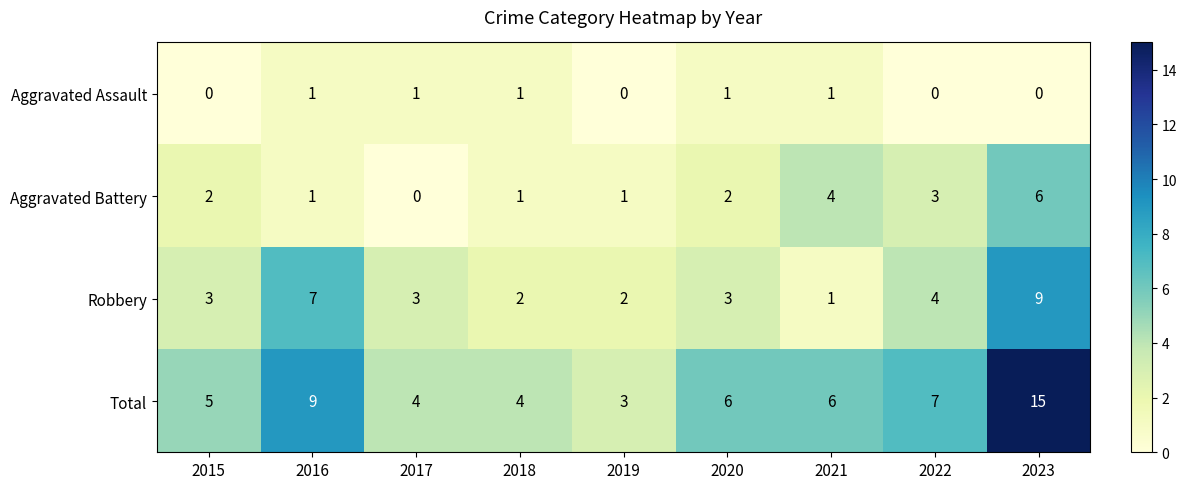

How many Aggravated Battery values are between 1 and 3?

6